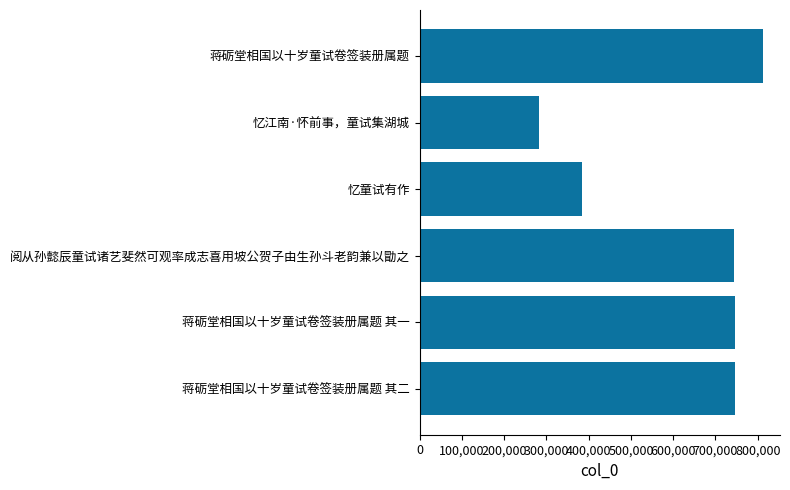

What is the change in value from 蒋砺堂相国以十岁童试卷签装册属题 其一 to 忆童试有作?

-361075